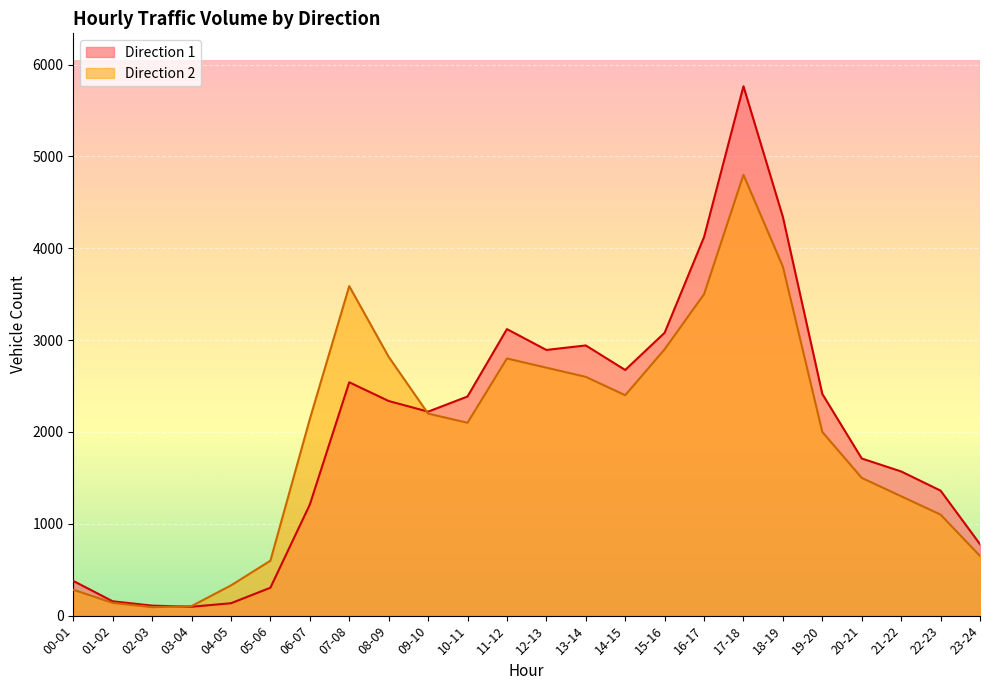

At which category does the data reach its first local valley?

03-04